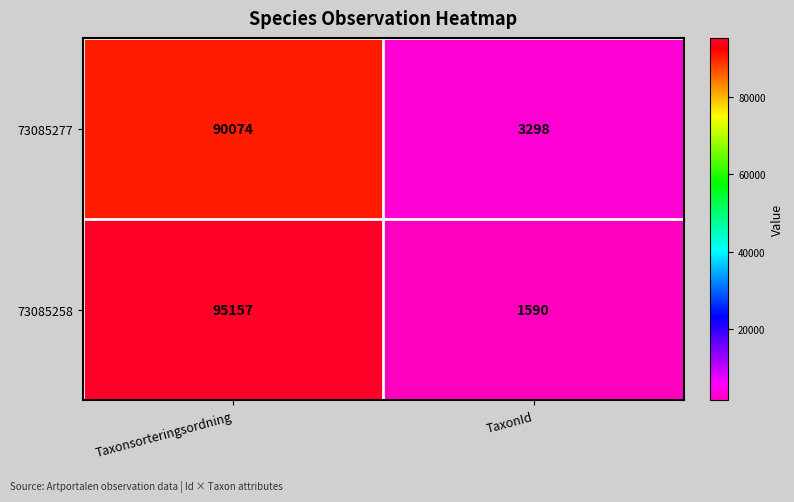

Reading left to right, what are all the values shown in this chart?

73085277: 90074	3298
73085258: 95157	1590